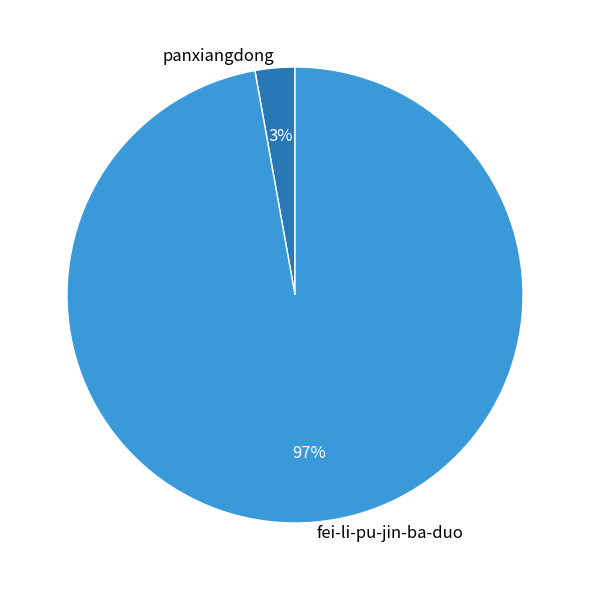

Which category has the biggest portion of the pie?

fei-li-pu-jin-ba-duo